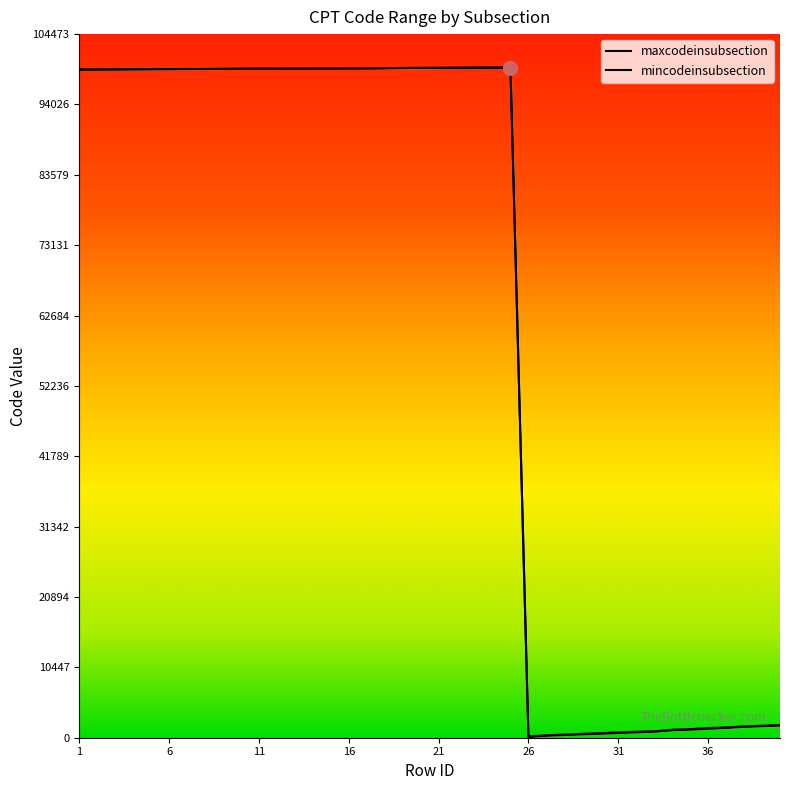

What are all the series names shown in the legend?

maxcodeinsubsection, mincodeinsubsection